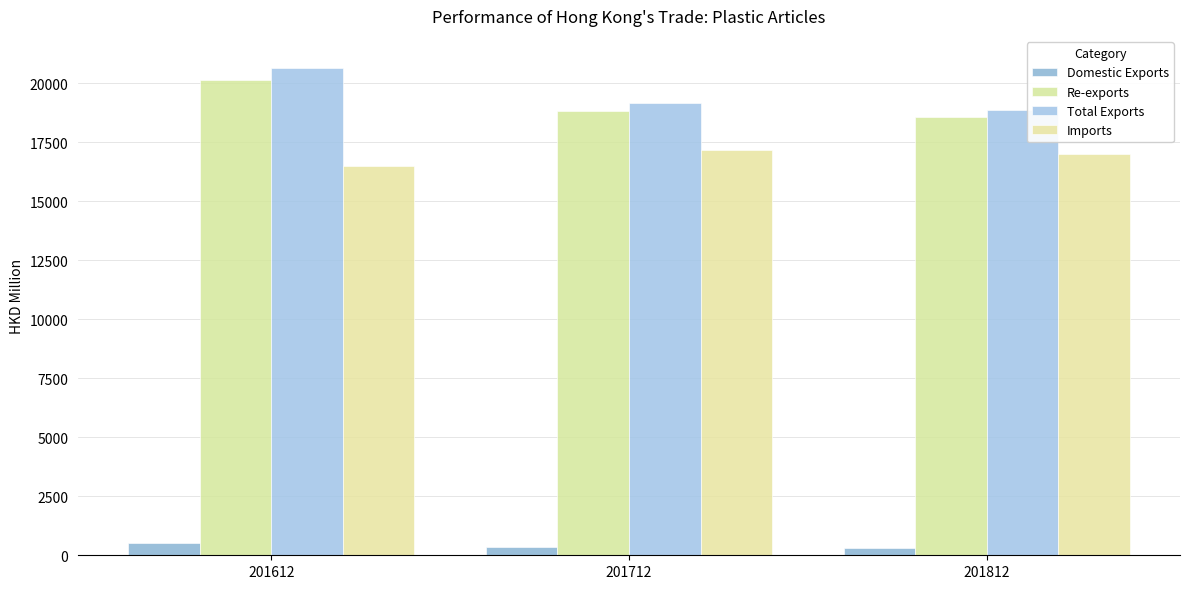

Is it true that Total Exports equals 18869.1 at 201812?

True